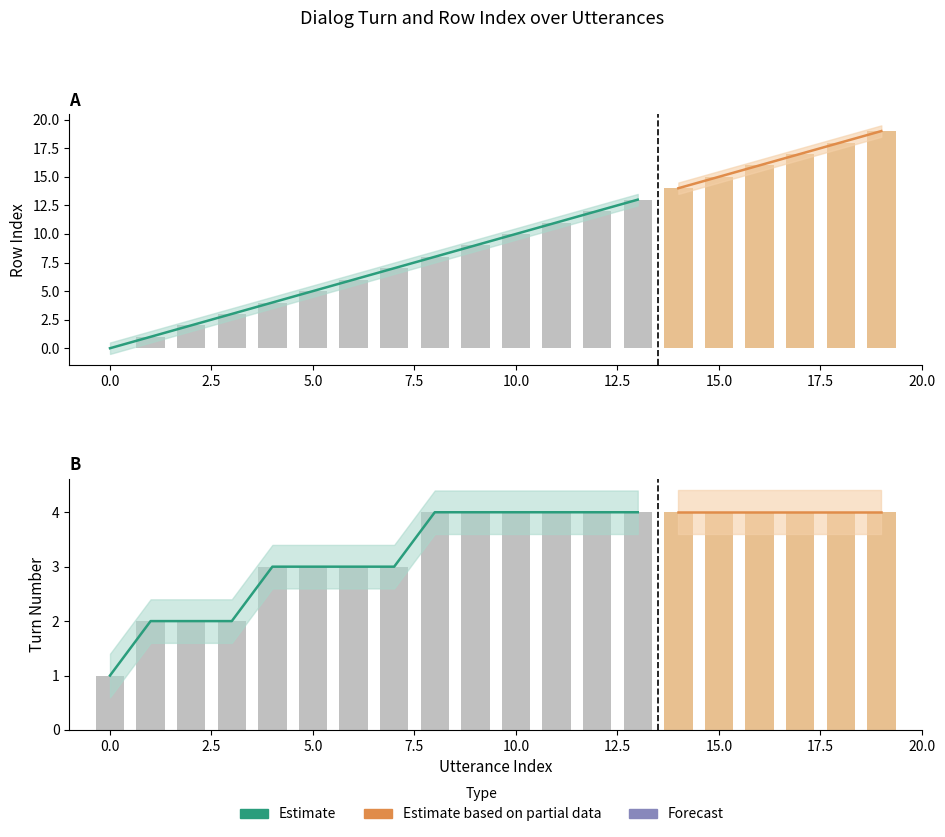

What is the difference between the maximum and minimum values in the Row Index series?

19